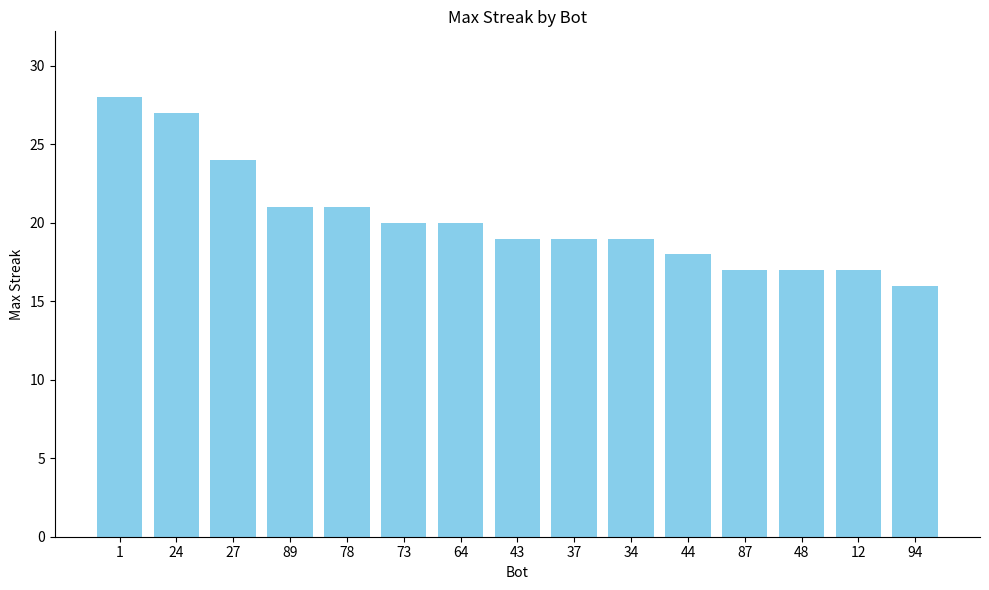

Where does the data first go above 19?

1